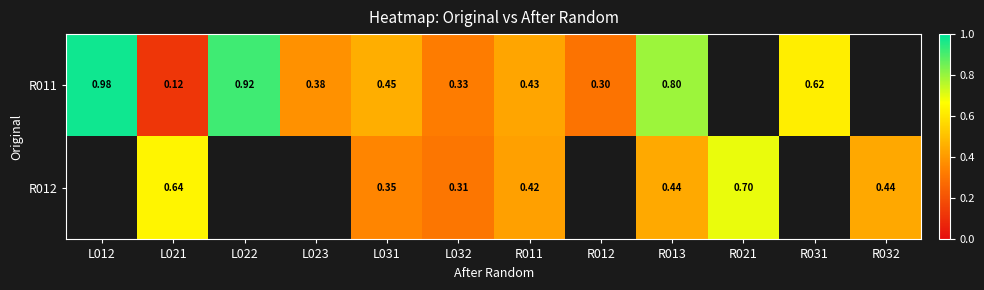

Rank the series by their maximum value, from highest to lowest.

R011, R012